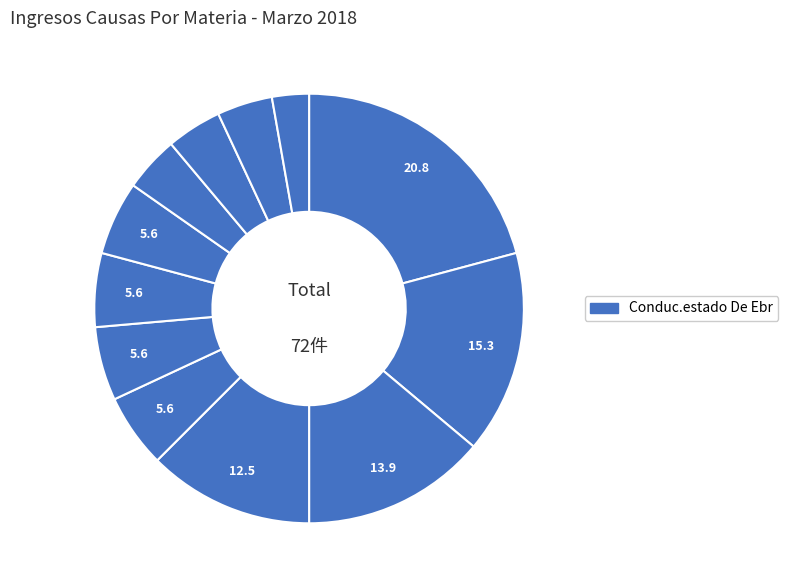

Count the number of slices in the pie.

12